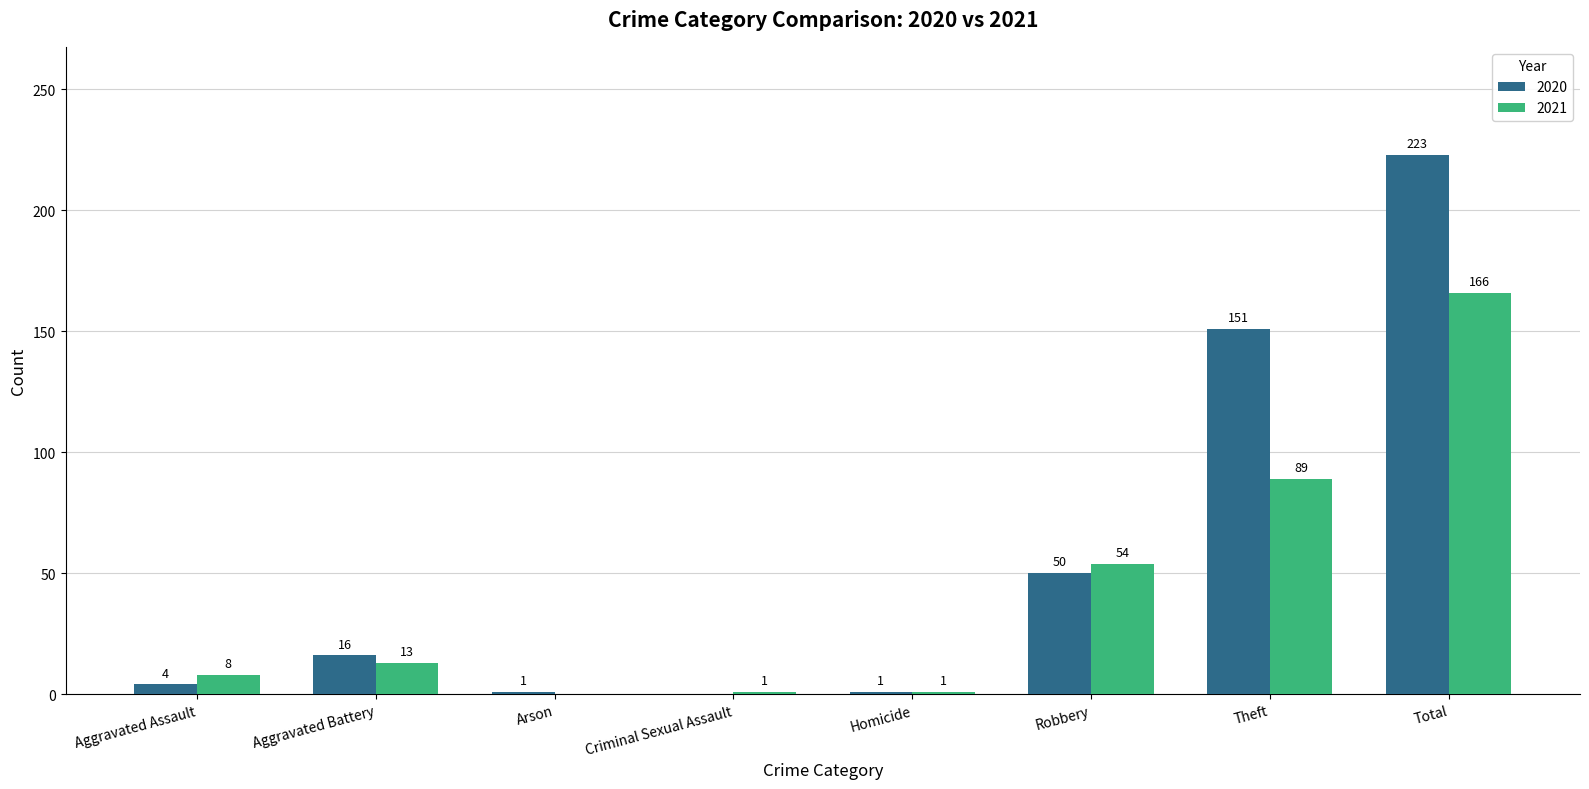

At which label is 2021 closest to 83?

Theft